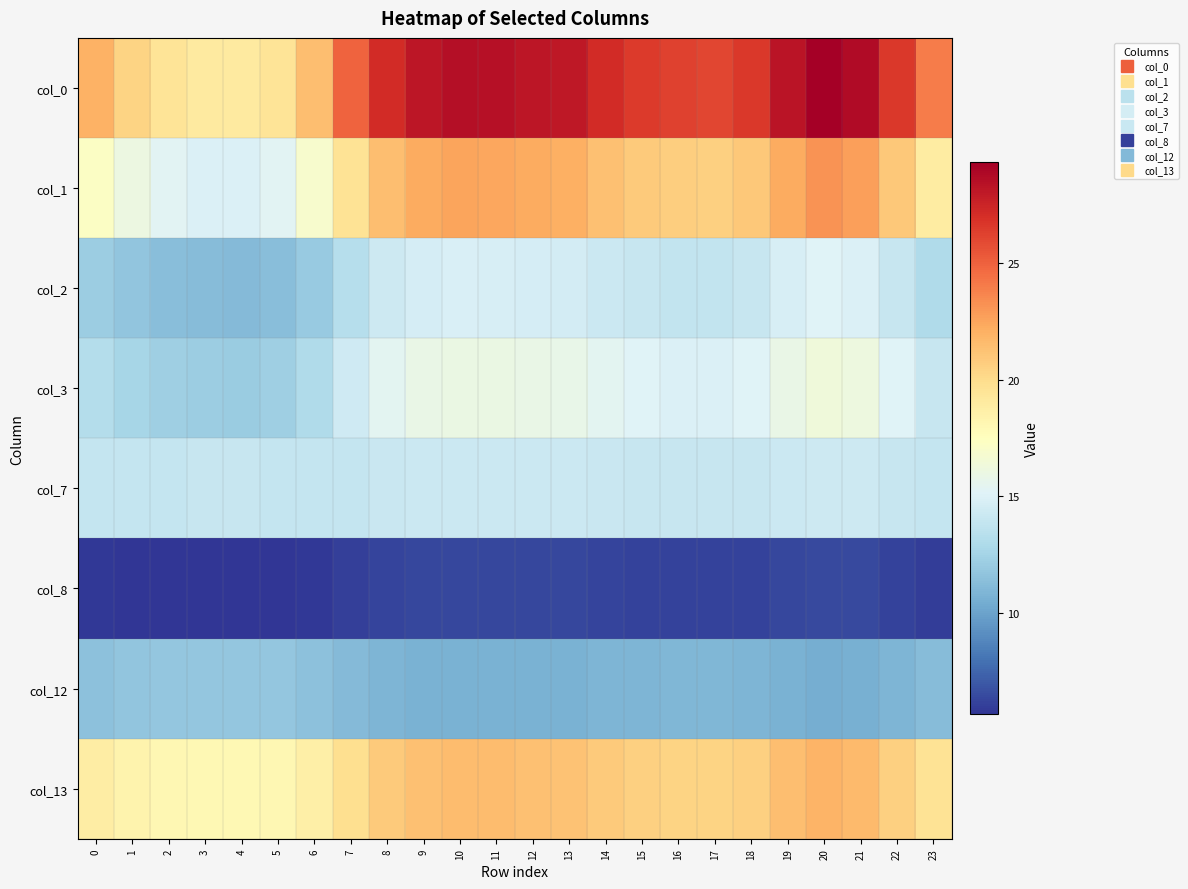

Rank the series by their maximum value, from highest to lowest.

col_0, col_1, col_13, col_3, col_2, col_7, col_12, col_8